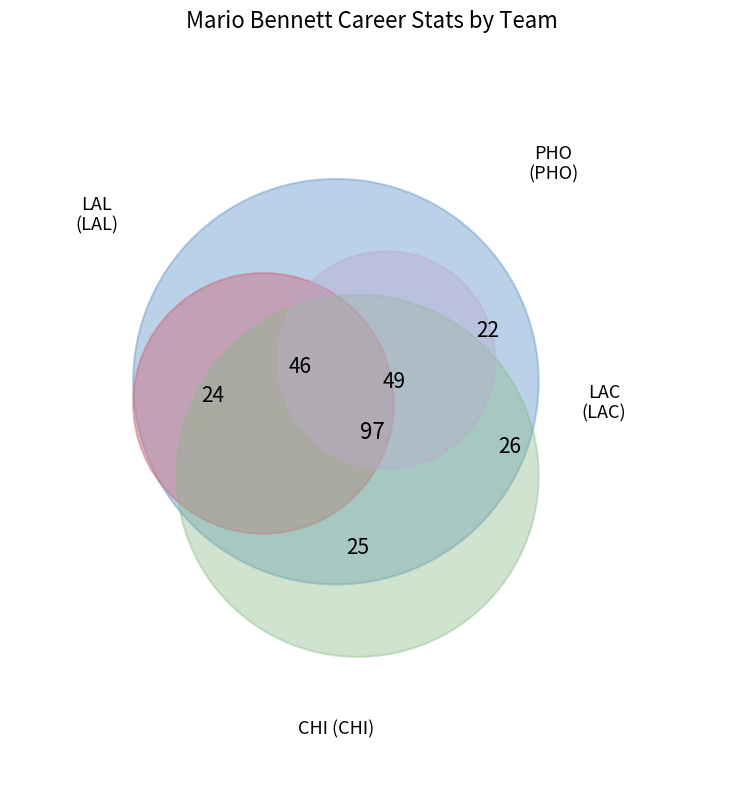

To the nearest percent, what percentage of the pie is LAC?

27%